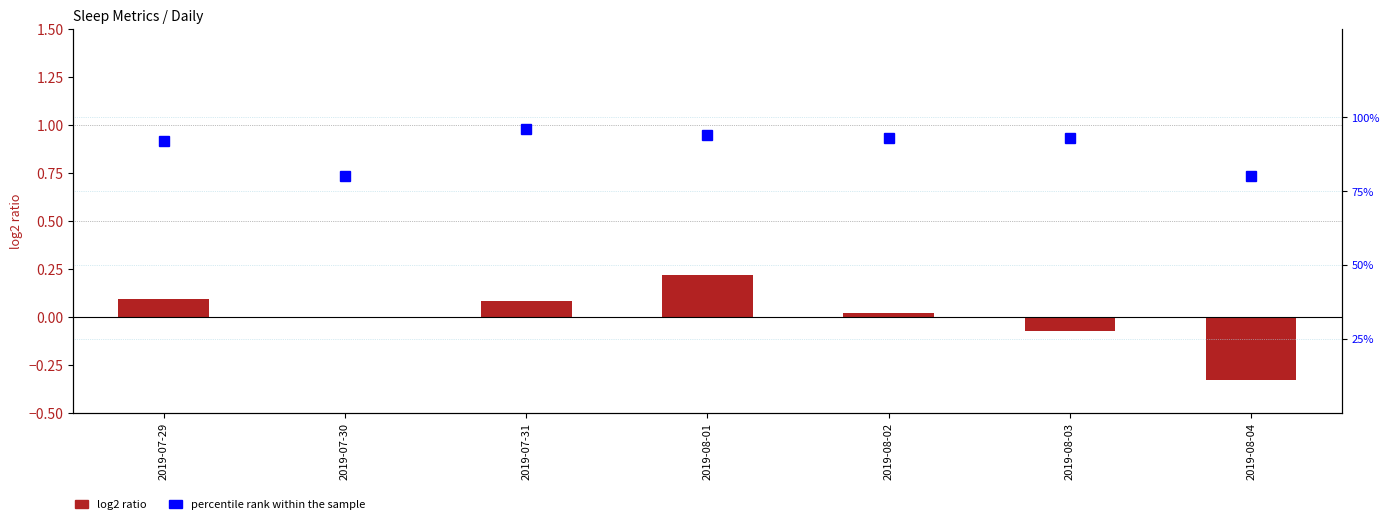

What is the label of the 7th bar from the left?

2019-08-04